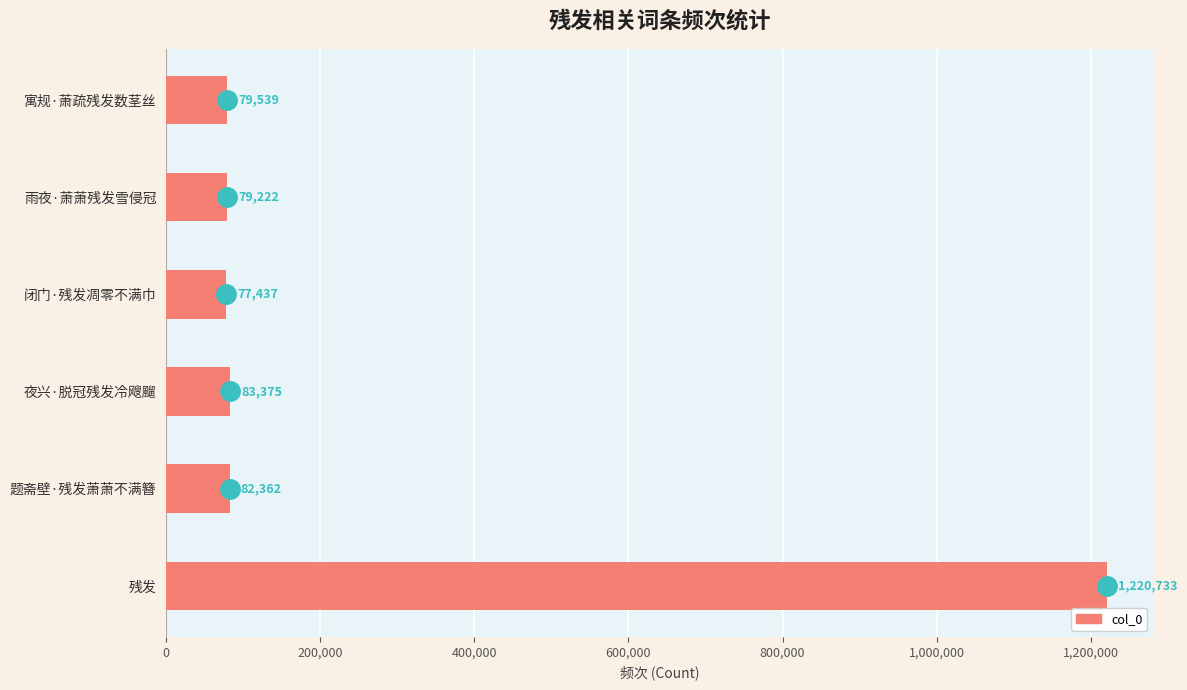

Reading top to bottom, transcribe all the data shown in this chart.

79539	79222	77437	83375	82362	1220733